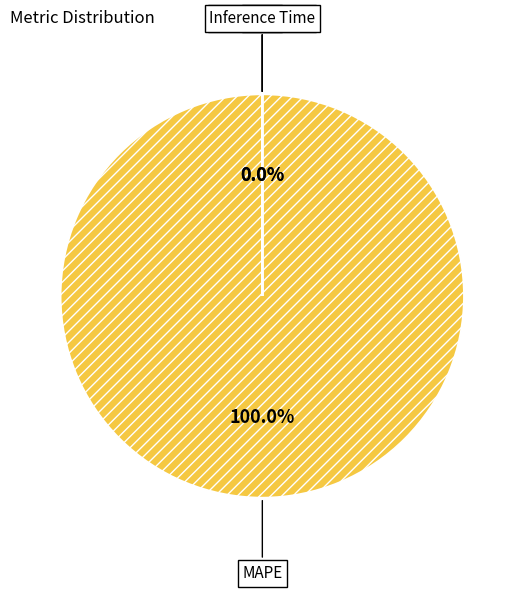

Count the number of slices in the pie.

4